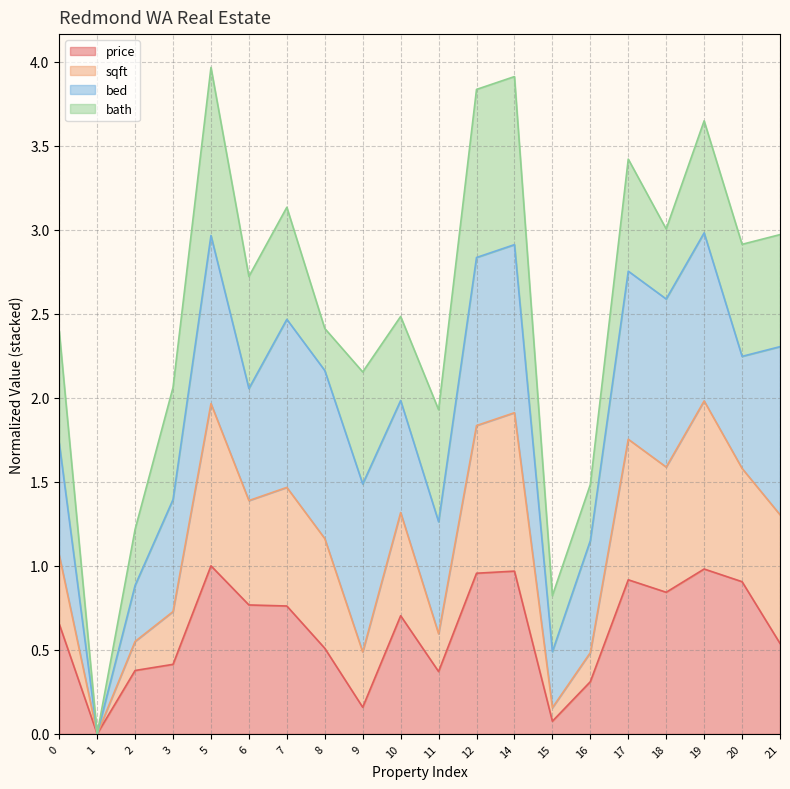

What is the value of the price point at the 20th from the left?

0.5